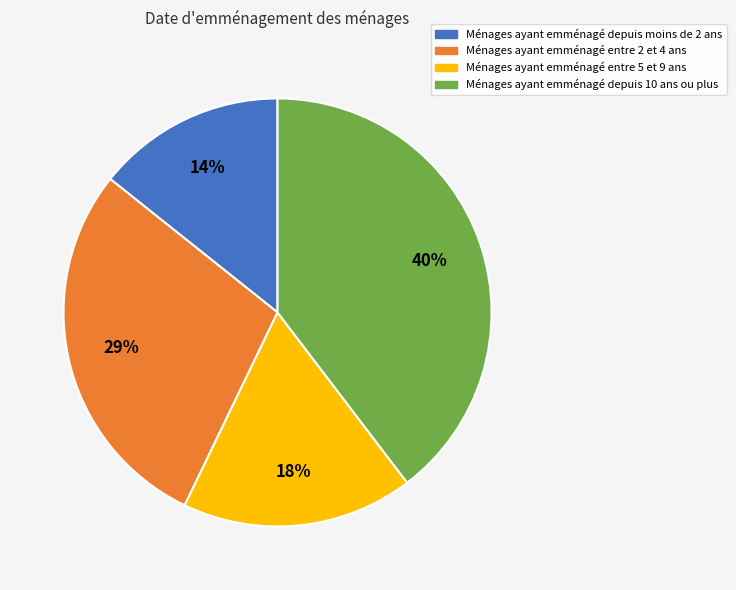

To the nearest percent, what is the average slice percentage?

25%